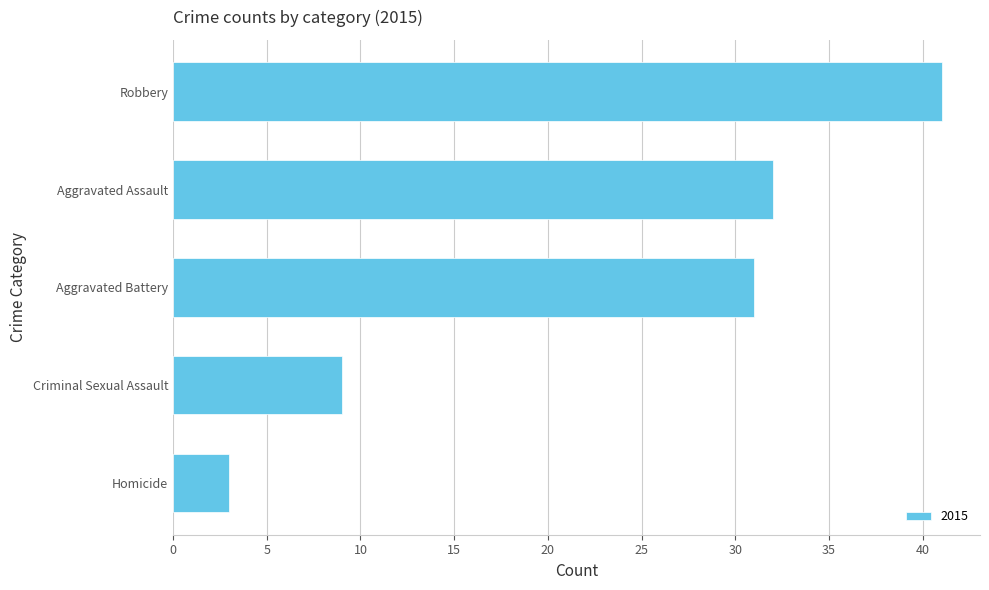

Which has a higher value, Aggravated Assault or Homicide?

Aggravated Assault